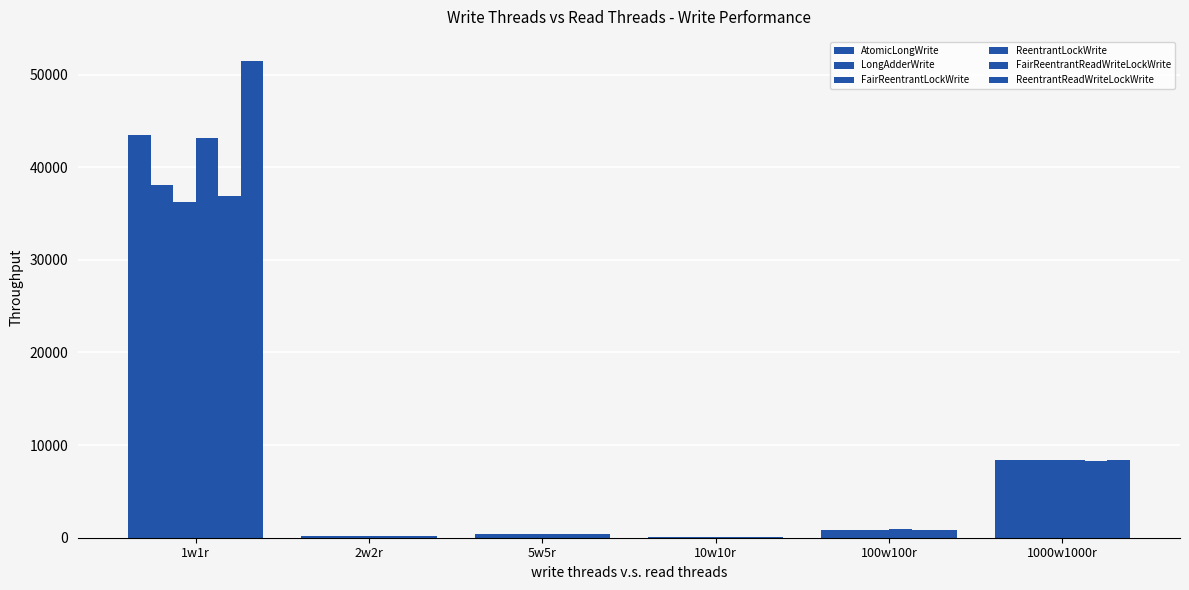

What is the greatest value displayed?

51493.2